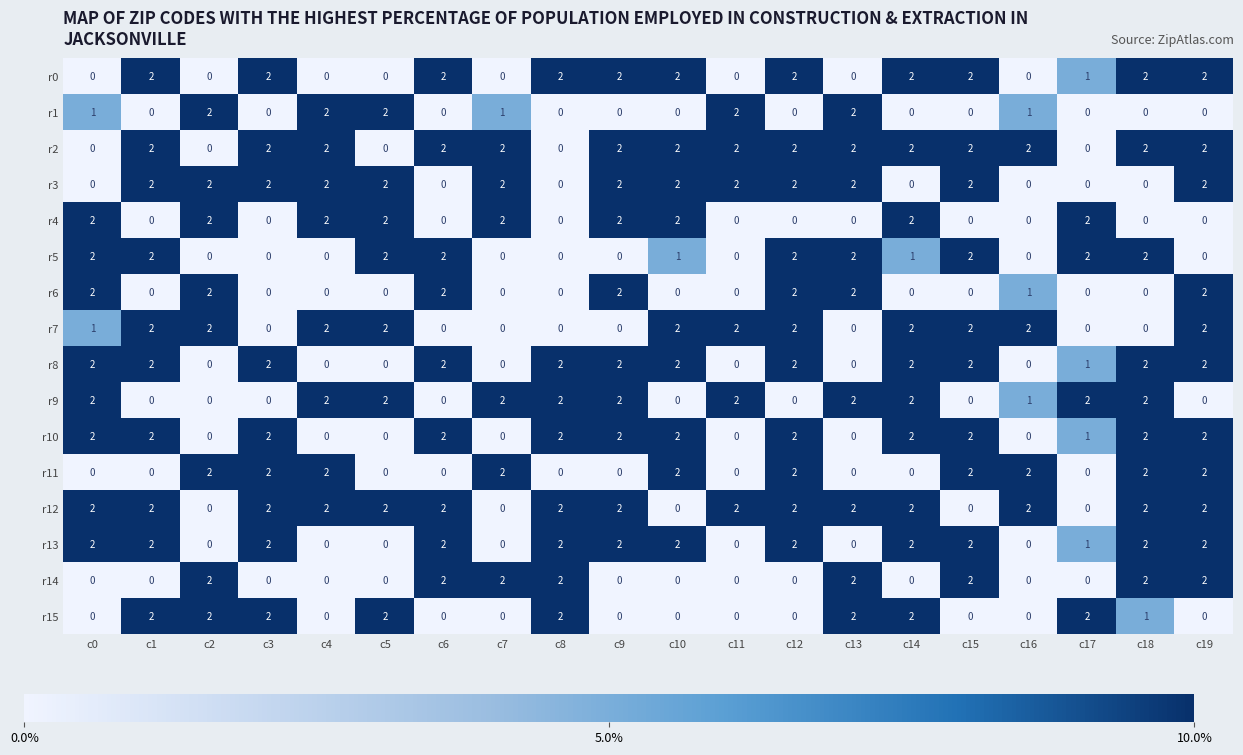

True or false: r14 has a value of 2 at c7.

True